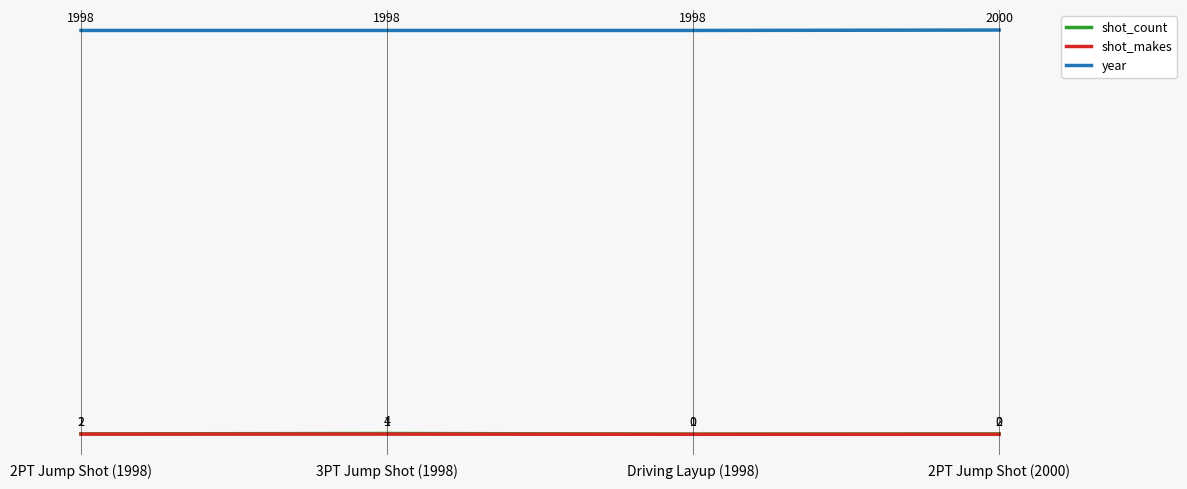

True or false: year has more than 0 interior local peaks.

False